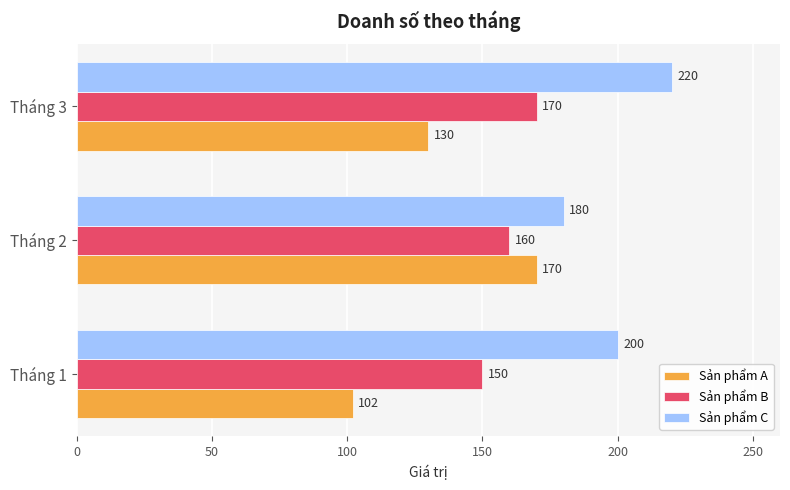

The Sản phẩm B series shows 260 at Tháng 1. True or false?

False